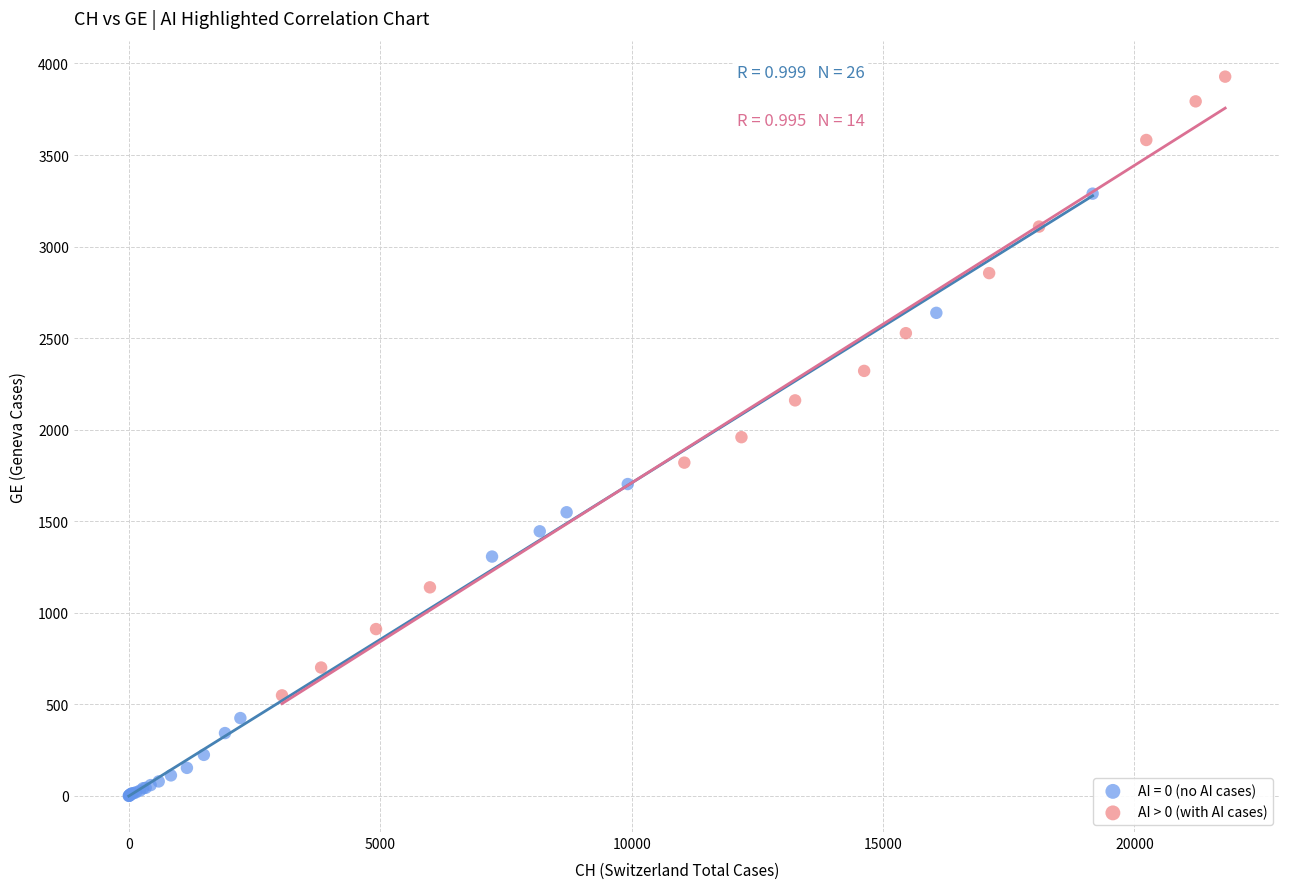

Which series contains the highest Y value?

AI > 0 (with AI cases)